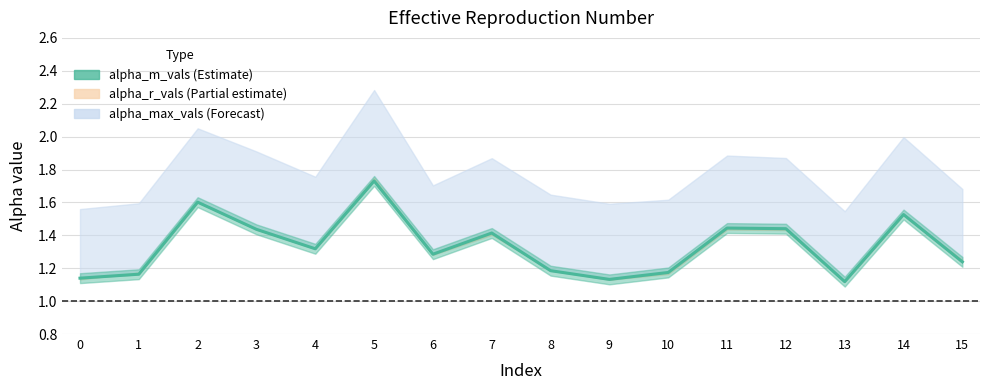

Reading left to right, list all the values displayed in this chart.

1.1	1.2	1.6	1.4	1.3	1.7	1.3	1.4	1.2	1.1	1.2	1.4	1.4	1.1	1.5	1.2